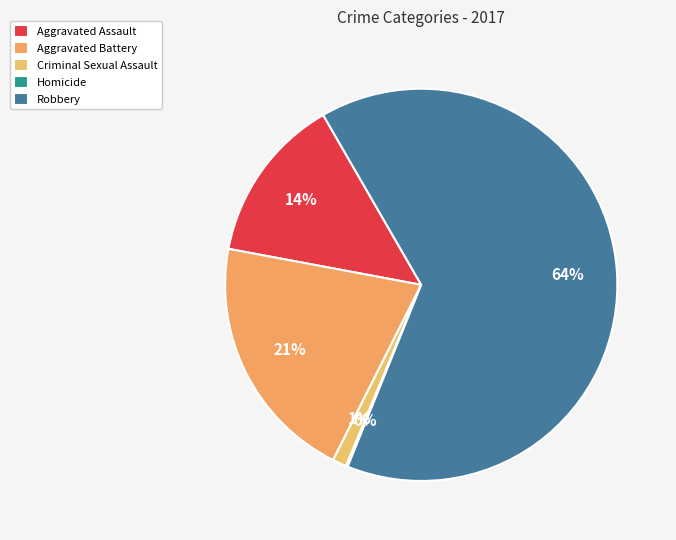

What is the ratio of the value at Criminal Sexual Assault to the value at Aggravated Assault?

0.1